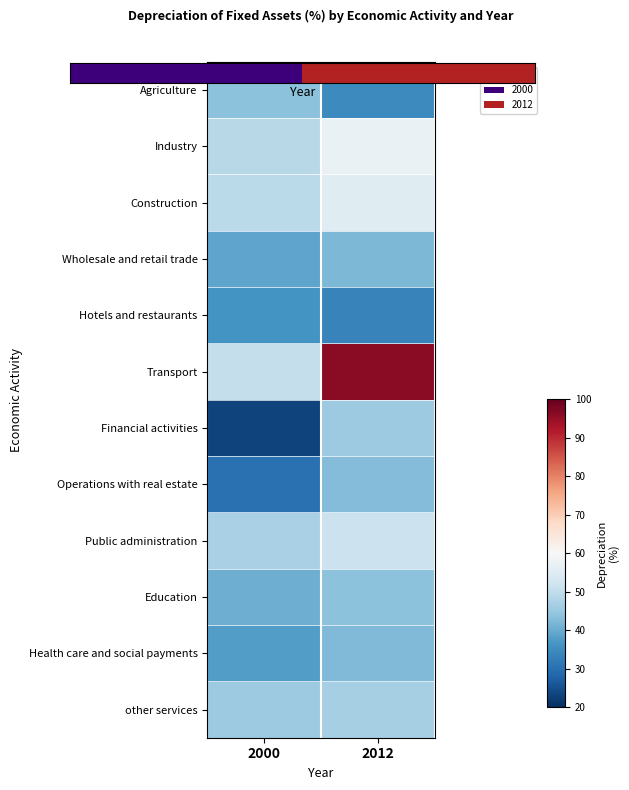

Which series has the largest total across all categories?

Transport